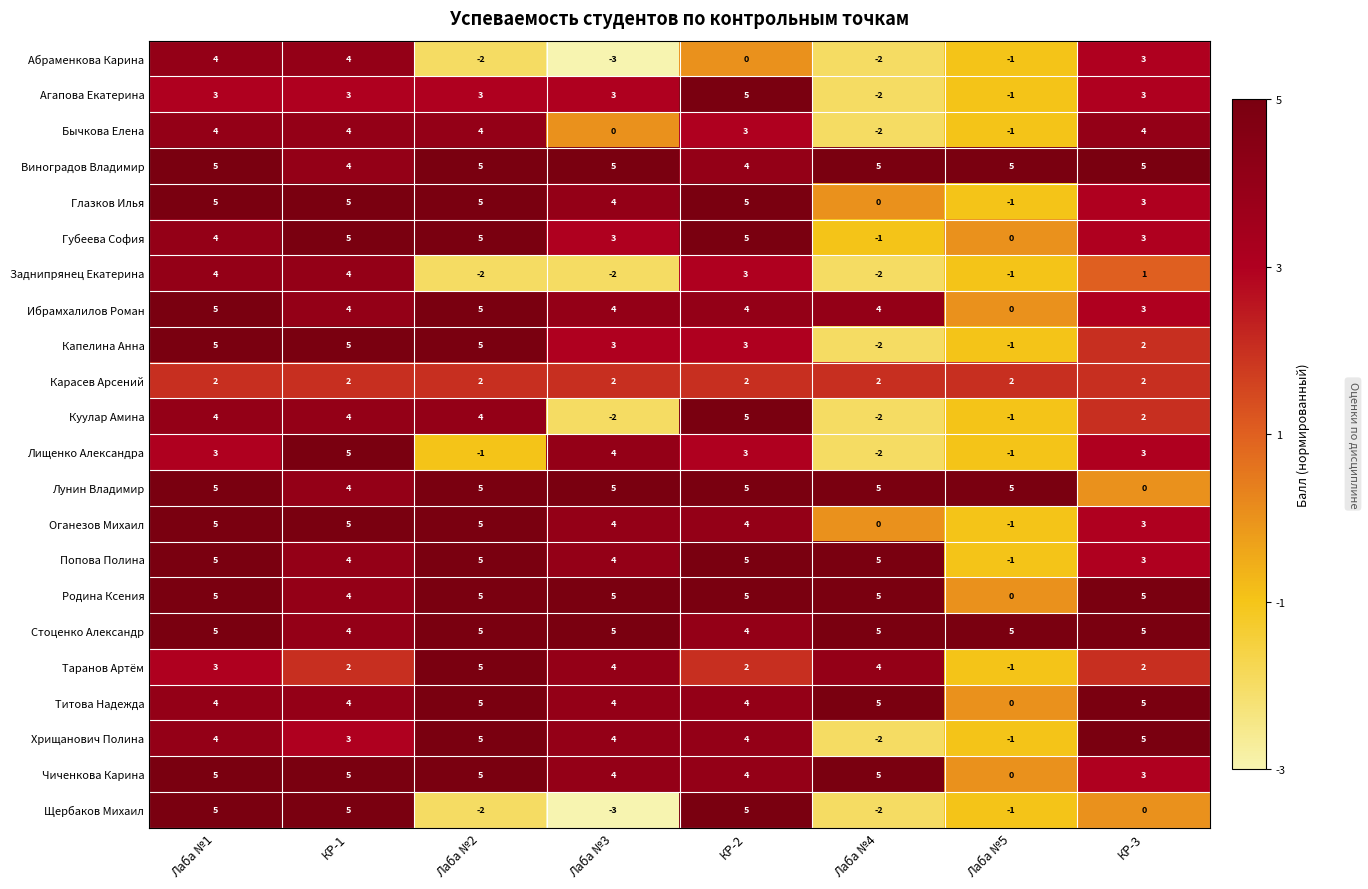

What is the total value across all series at КР-1?

89